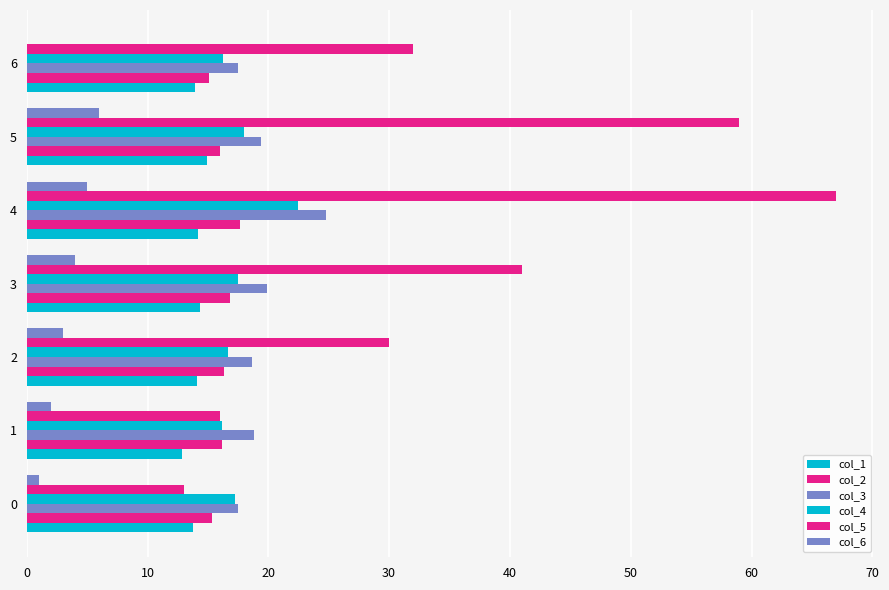

How many distinct data groups are displayed?

6